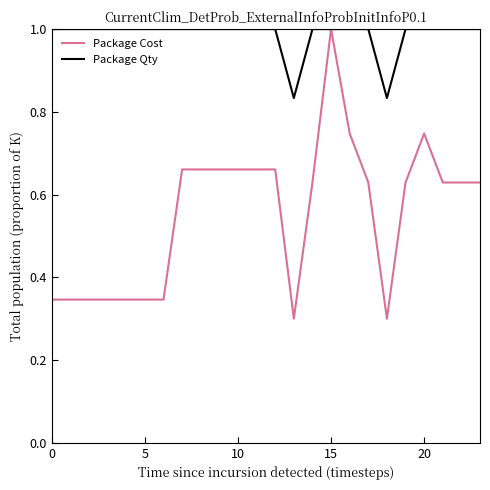

What is the highest value of the Package Cost series?

1.0